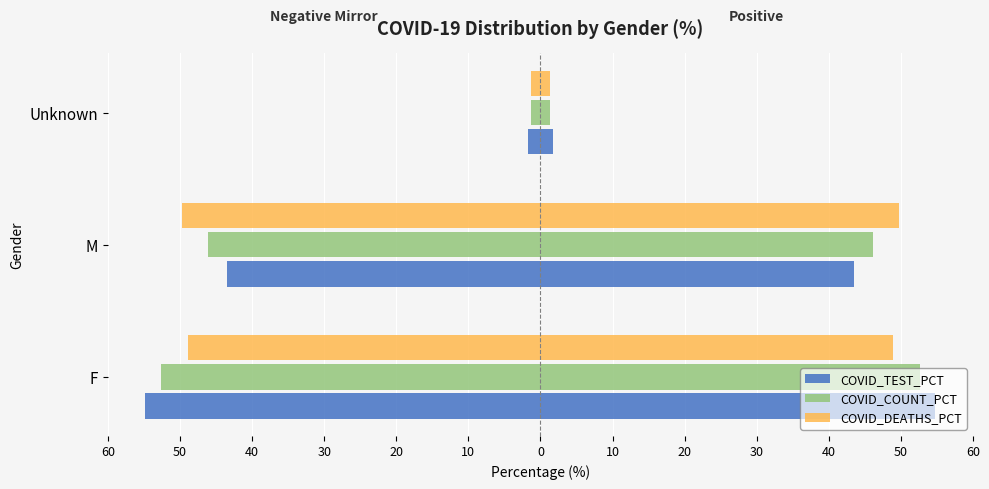

The COVID_TEST_PCT series shows -9.7 at M. True or false?

False